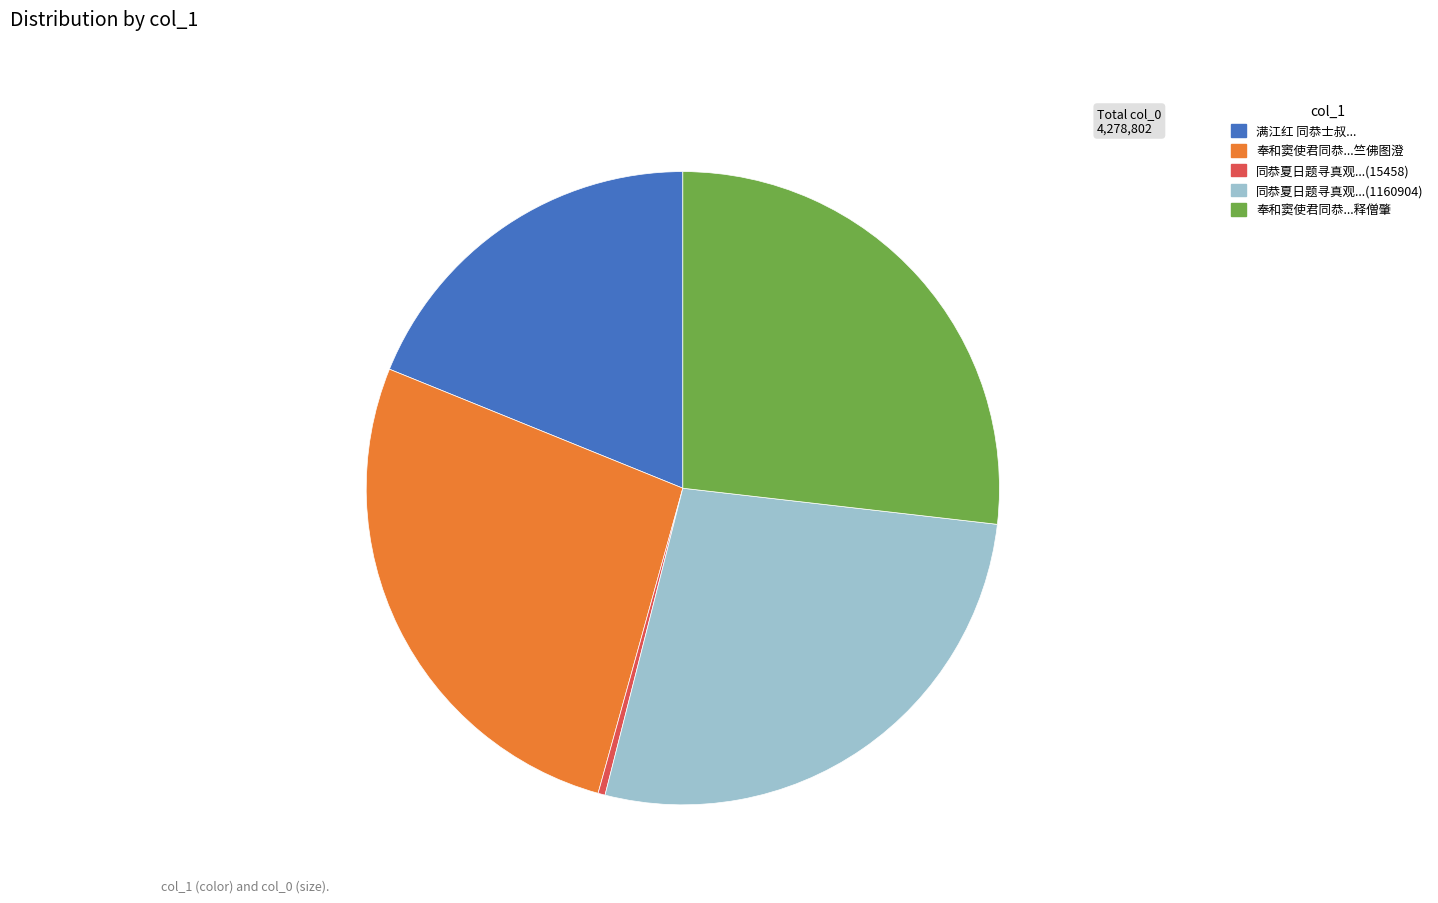

Is there a majority slice in this chart?

No